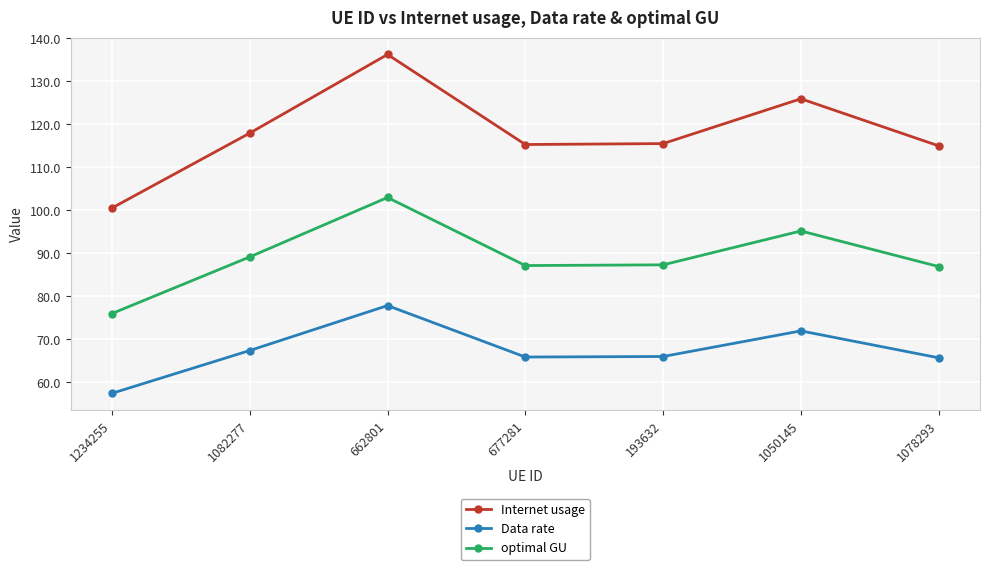

At which label does optimal GU first exceed 87?

1082277